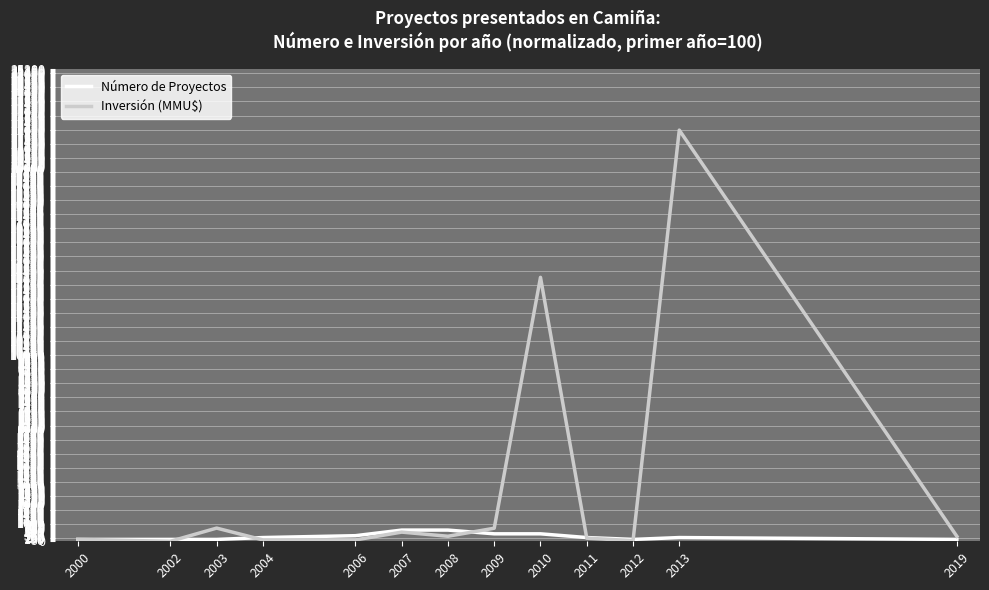

Rank the series by their average value, from highest to lowest.

Inversión (MMU$), Número de Proyectos